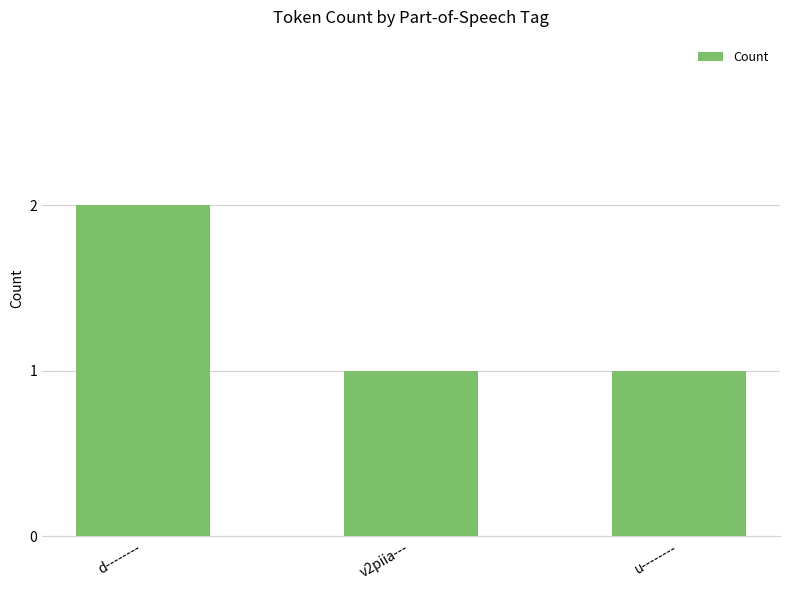

What is the approximate value at u--------?

1